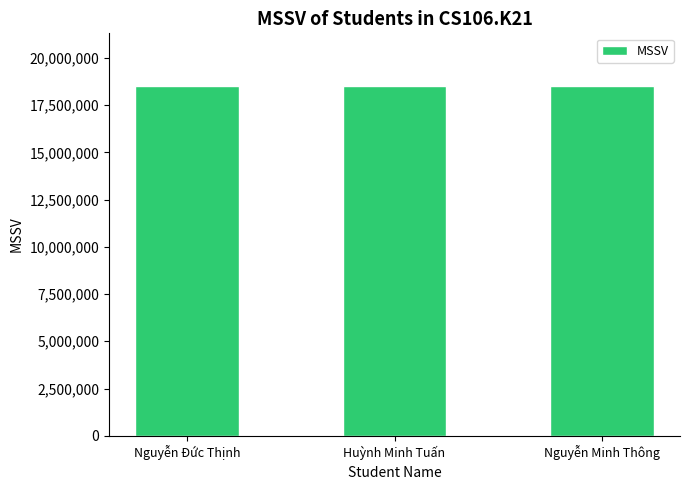

What is the minimum value shown in the chart?

18521442